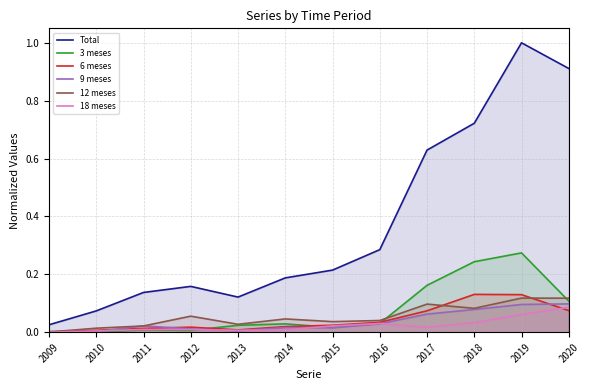

Reading left to right, extract all data points from this chart.

Total: 0.0	0.1	0.1	0.2	0.1	0.2	0.2	0.3	0.6	0.7	1.0	0.9
3 meses: 0.0	0.0	0.0	0.0	0.0	0.0	0.0	0.0	0.2	0.2	0.3	0.1
6 meses: 0.0	0.0	0.0	0.0	0.0	0.0	0.0	0.0	0.1	0.1	0.1	0.1
9 meses: 0.0	0.0	0.0	0.0	0.0	0.0	0.0	0.0	0.1	0.1	0.1	0.1
12 meses: 0.0	0.0	0.0	0.1	0.0	0.0	0.0	0.0	0.1	0.1	0.1	0.1
18 meses: 0.0	0.0	0.0	0.0	0.0	0.0	0.0	0.0	0.0	0.0	0.1	0.1